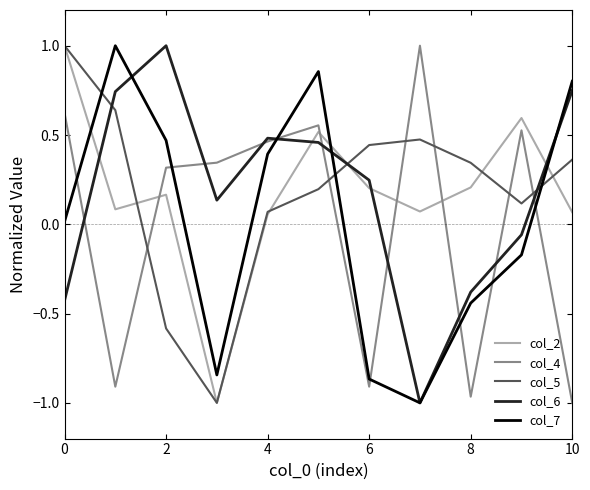

What are all the series names shown in the legend?

col_2, col_4, col_5, col_6, col_7